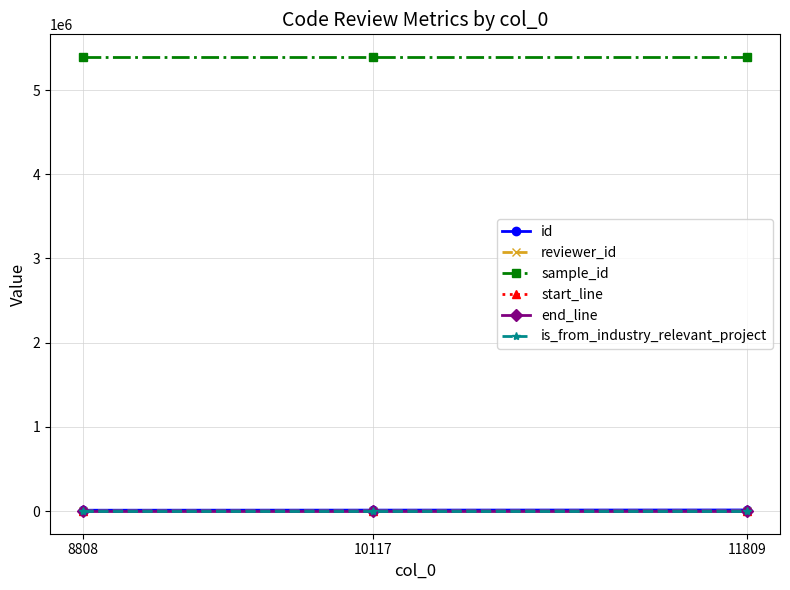

What are all the series names shown in the legend?

id, reviewer_id, sample_id, start_line, end_line, is_from_industry_relevant_project